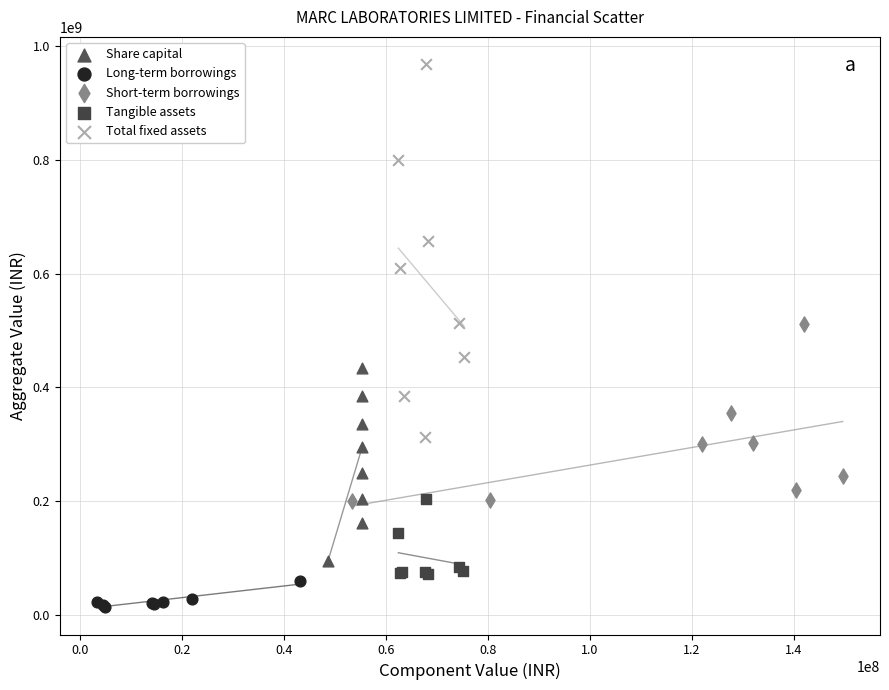

What are all the series names shown in the legend?

Share capital, Long-term borrowings, Short-term borrowings, Tangible assets, Total fixed assets